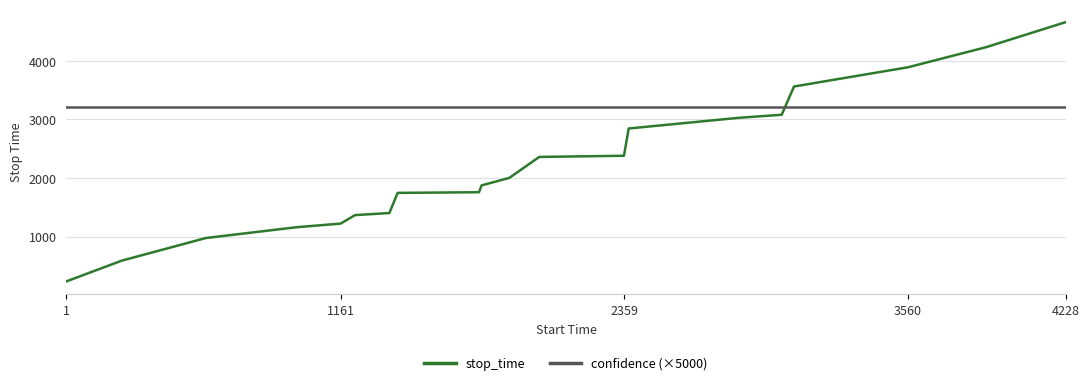

What is the highest value of the confidence (×5000) series?

3207.9